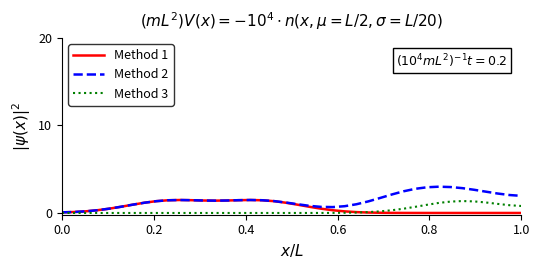

What is the maximum value shown in the chart?

3.0